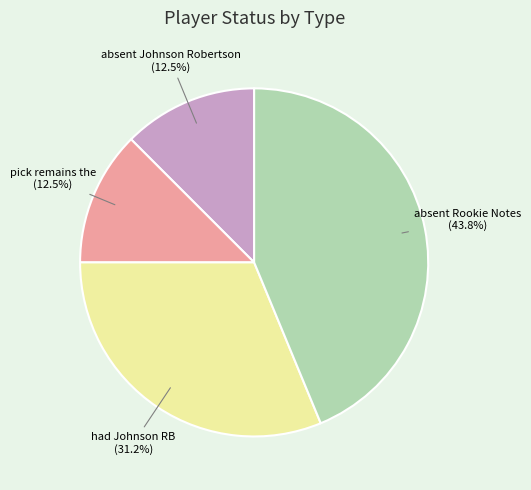

Is there any slice that represents more than half of the pie?

No